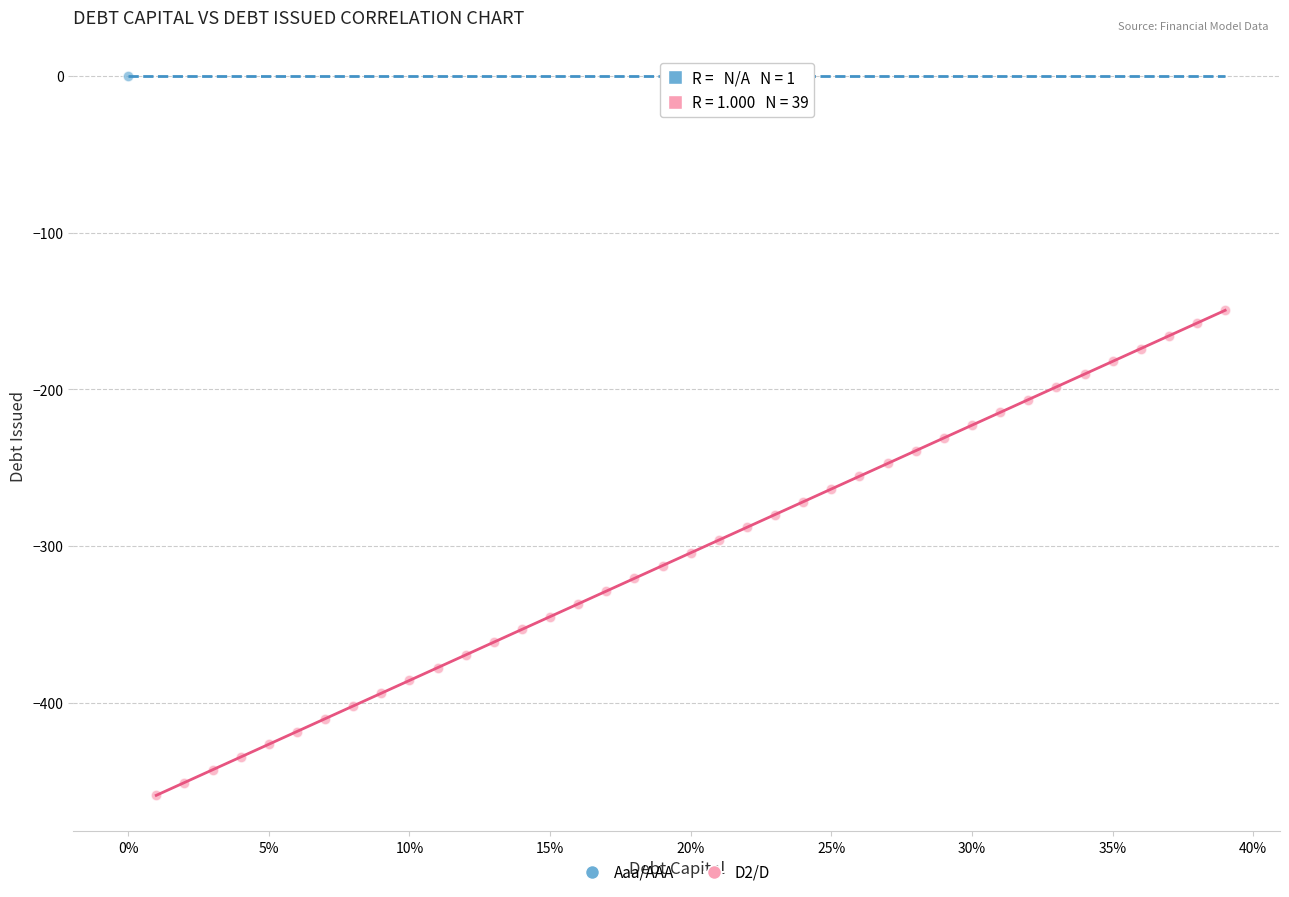

What are all the series names shown in the legend?

Aaa/AAA, D2/D